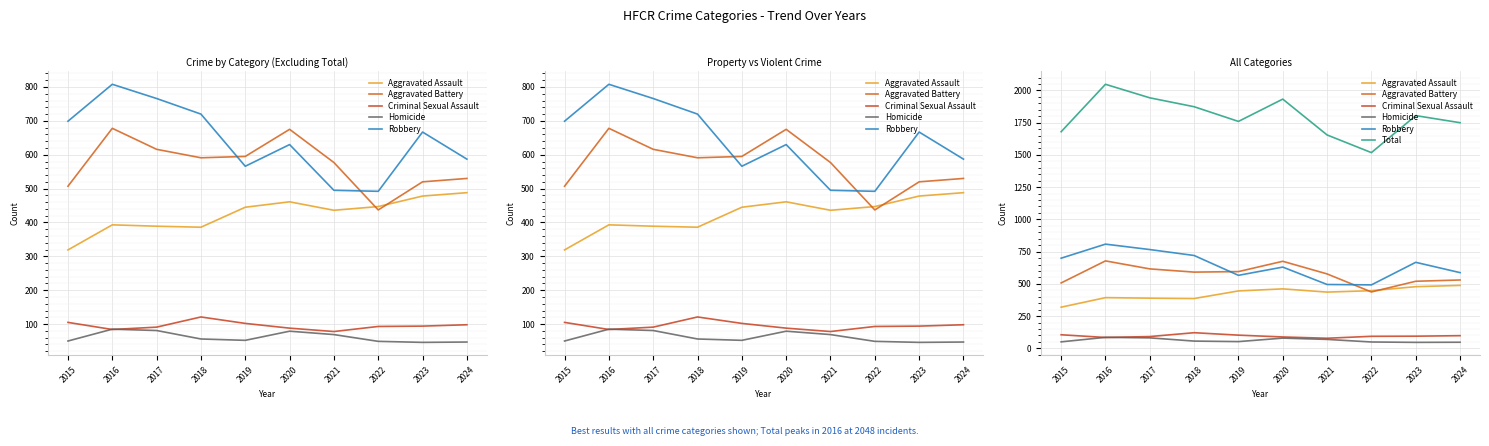

True or false: Aggravated Assault has a value of 488 at 2024.

True